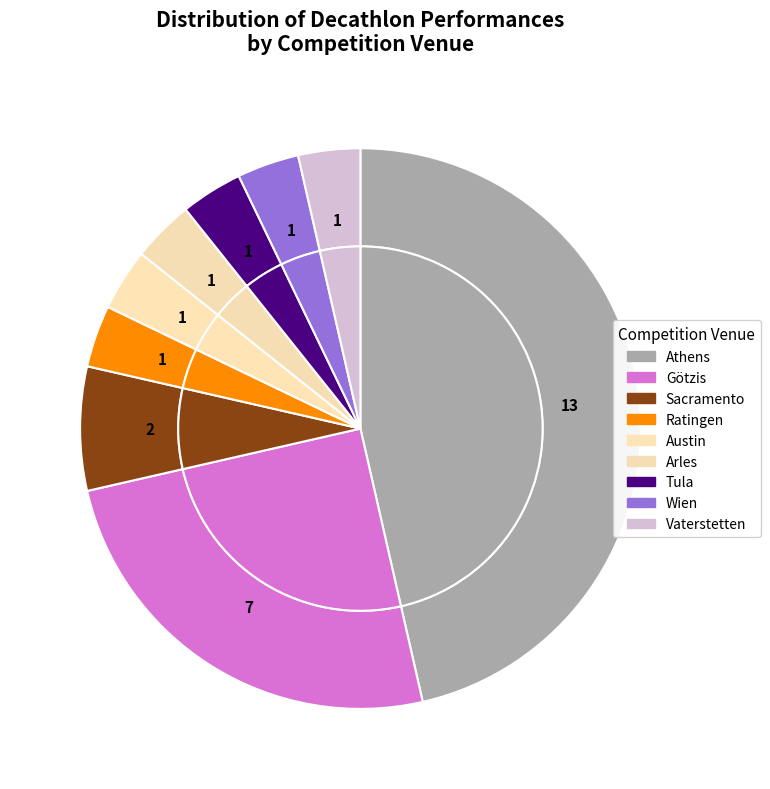

To the nearest percent, what is the difference between the largest and smallest slice percentages?

43%